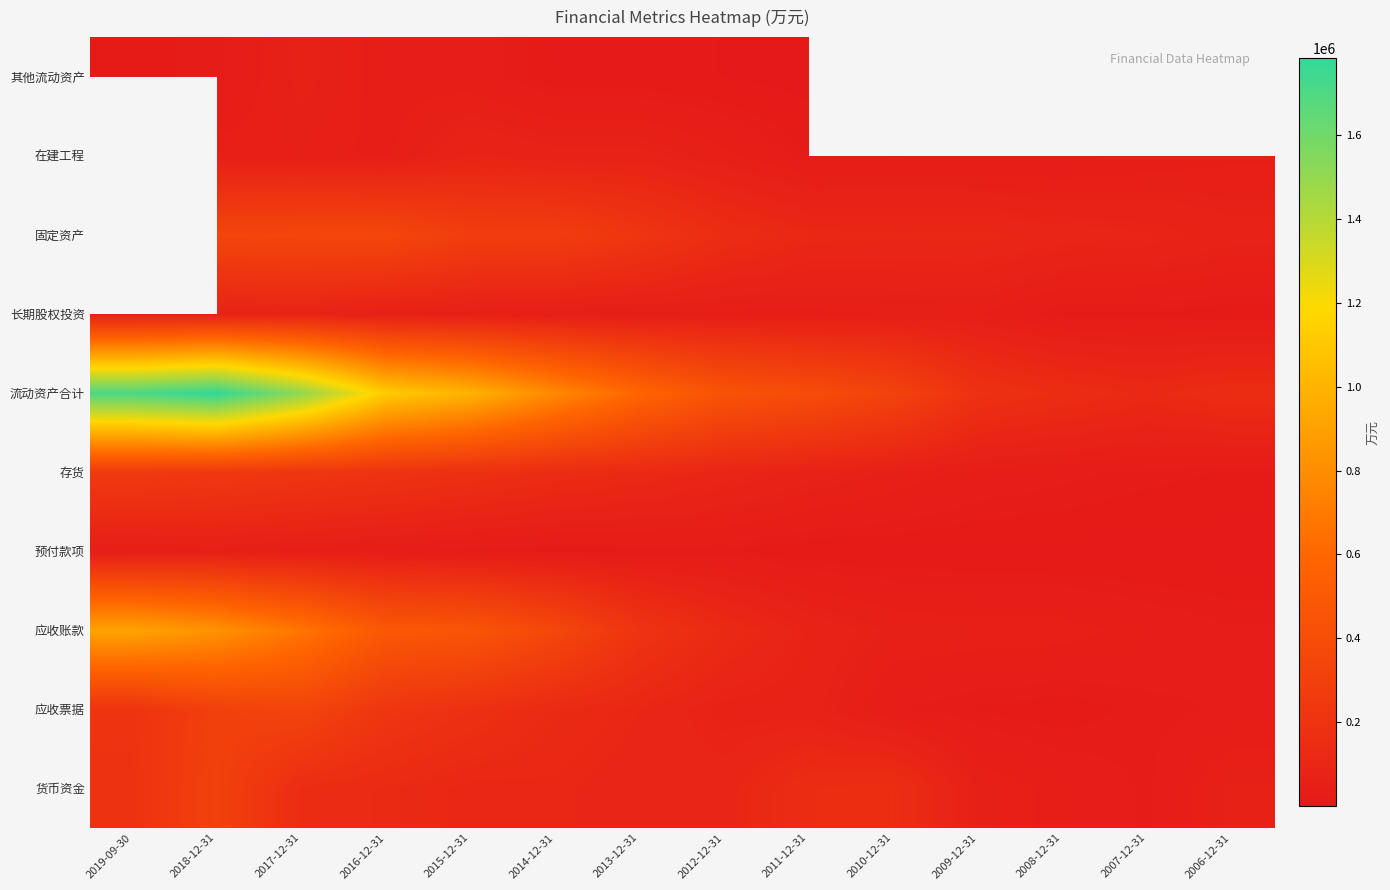

What is the sum of all 货币资金 values?

1700898.0